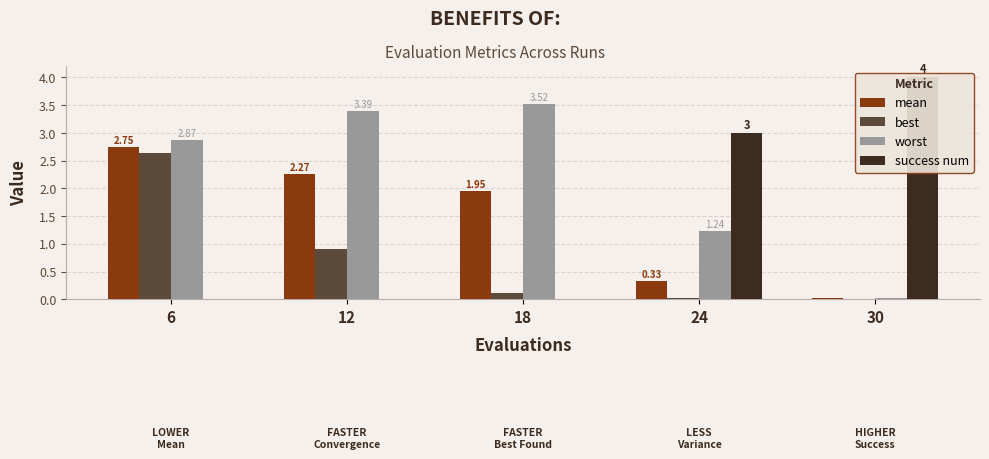

What is the value of the success num bar at the 4th from the left?

3.0